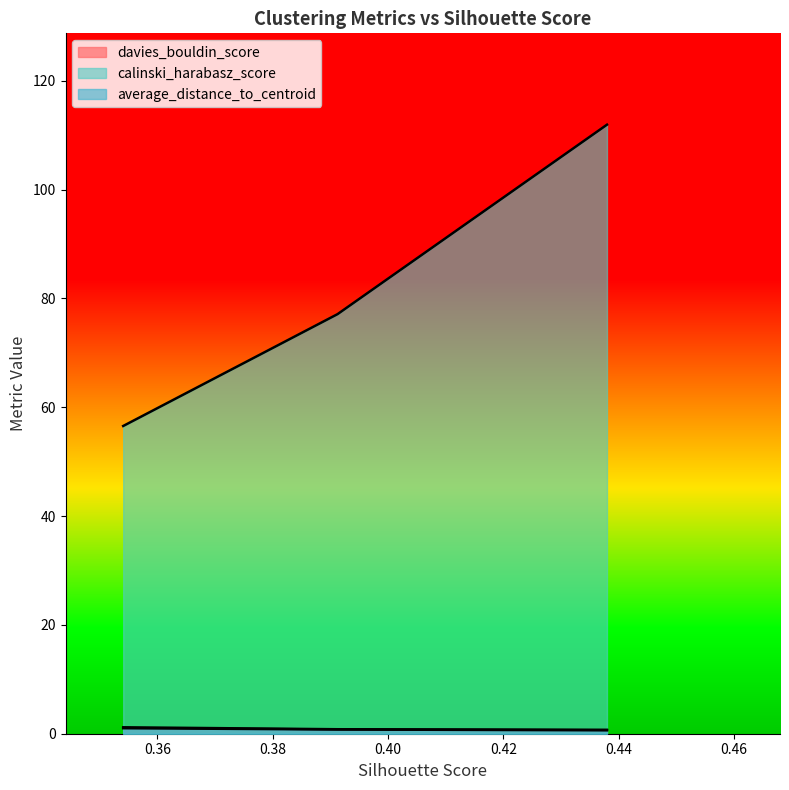

At which label does calinski_harabasz_score reach its peak?

0.4379439203987973